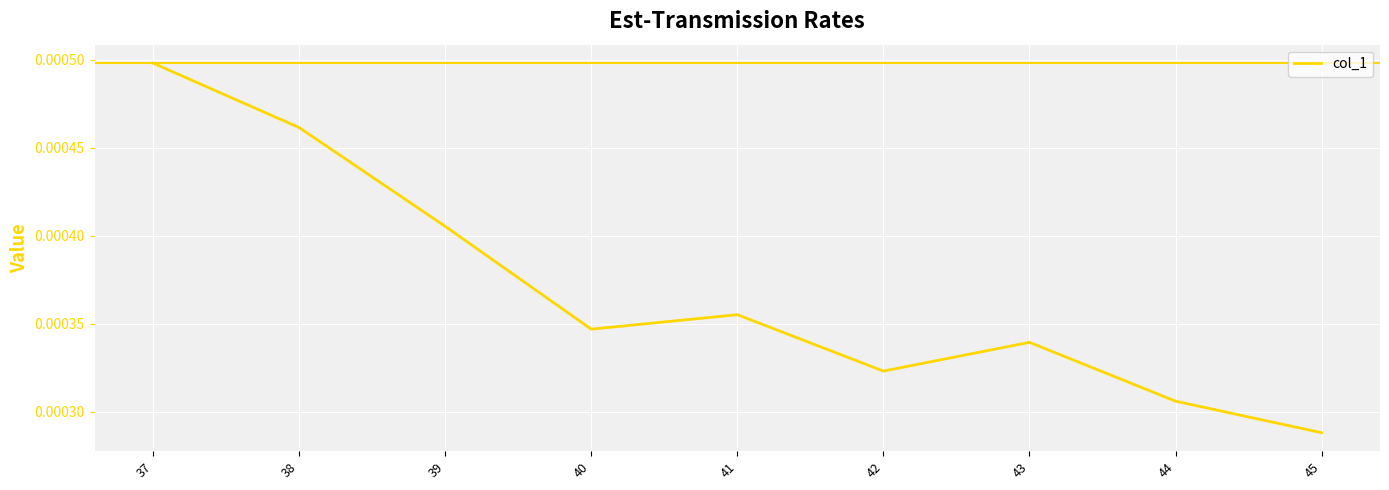

Rank the categories by value from highest to lowest.

37, 38, 39, 41, 40, 43, 42, 44, 45